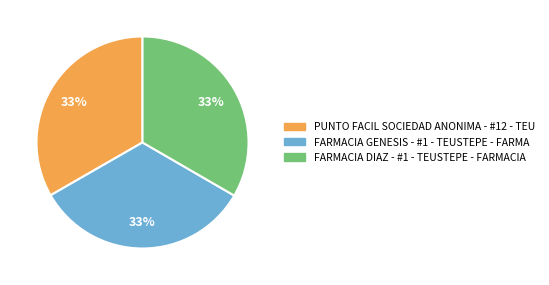

What percentage is the PUNTO FACIL SOCIEDAD ANONIMA - #12 - TEU slice, to the nearest percent?

33%